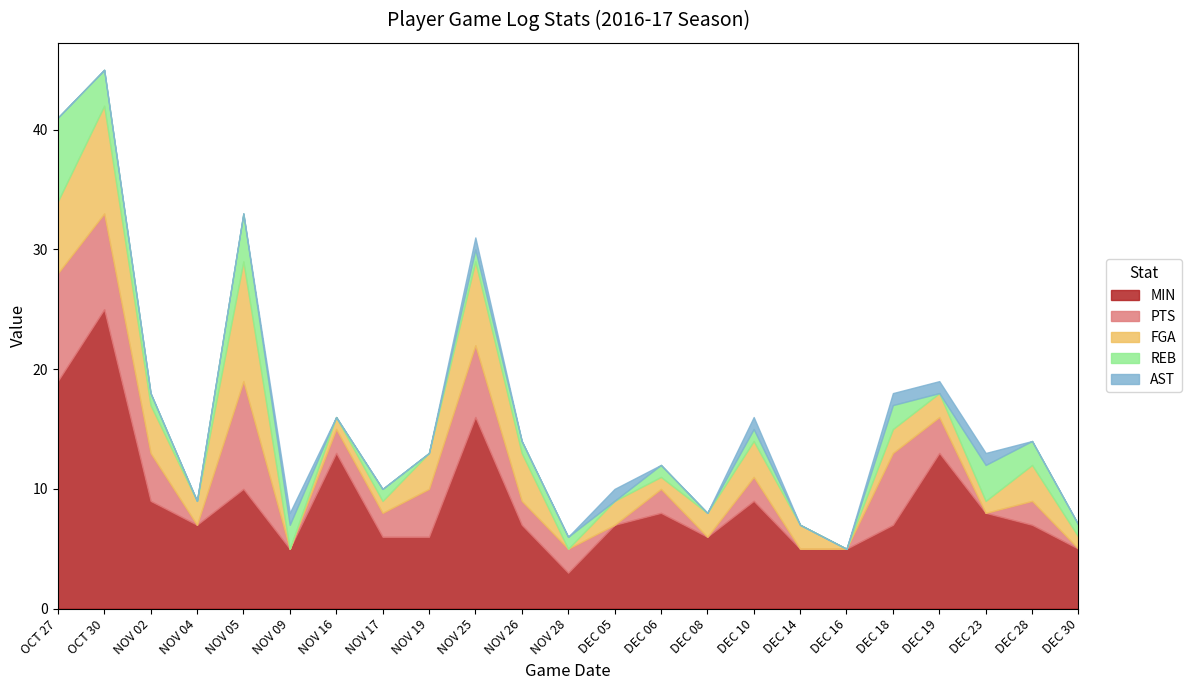

What is the sum of all PTS values?

63